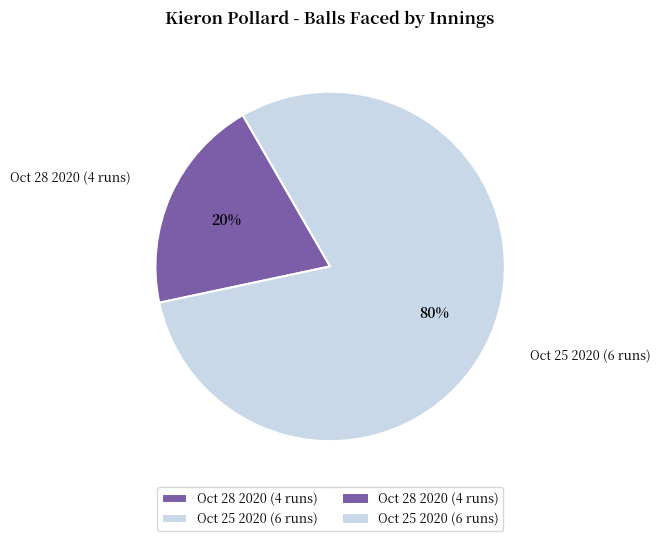

What percentage is the Oct 28 2020 (4 runs) slice, to the nearest percent?

20%